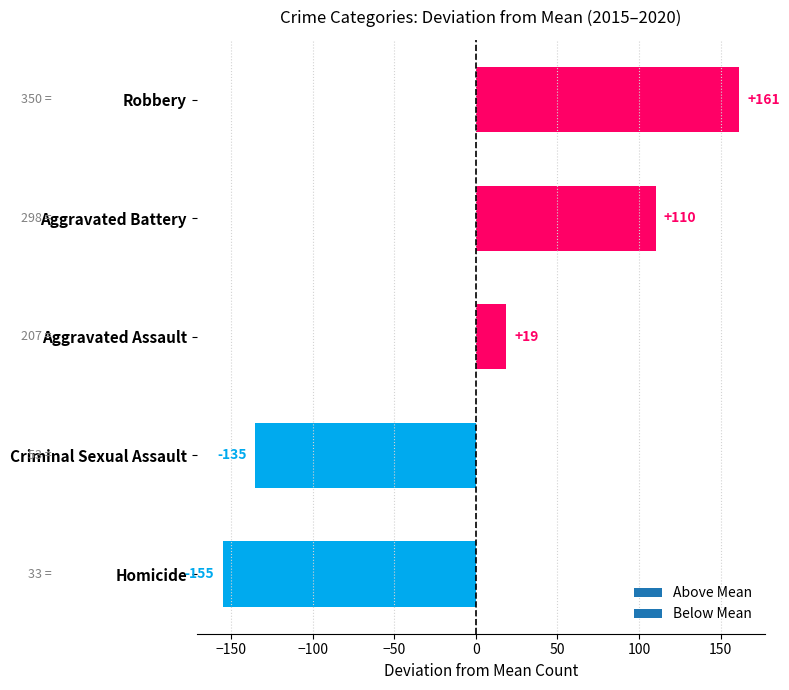

What is the difference between the values at Aggravated Assault and Homicide?

174.0